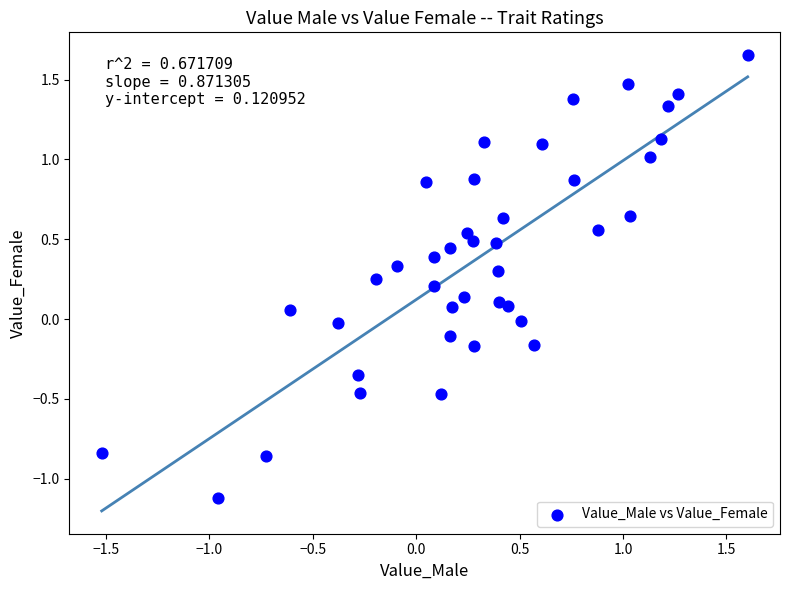

What is the range of X values (max minus min)?

3.1